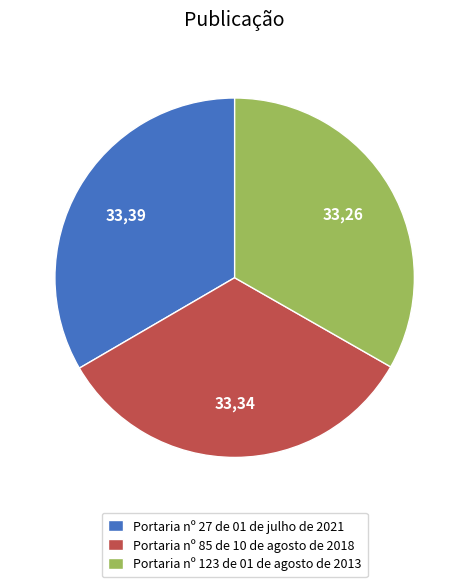

Approximately how many times larger is the value at Portaria nº 27 de 01 de julho de 2021 compared to Portaria nº 85 de 10 de agosto de 2018?

1.0